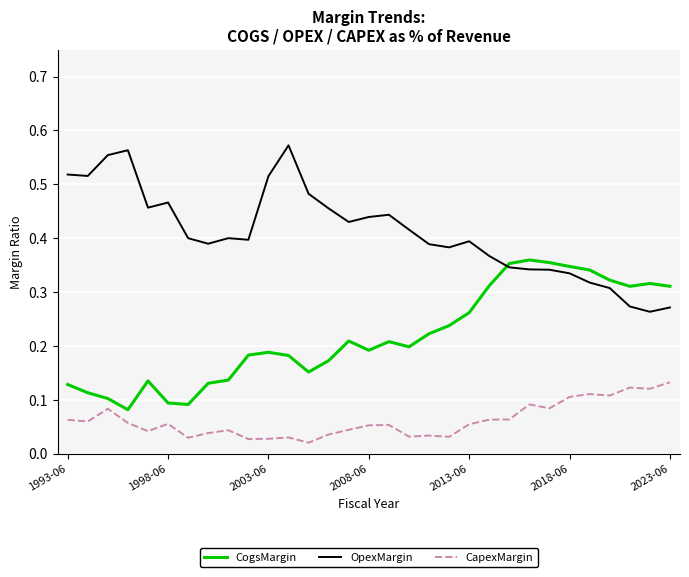

Which series has the largest total across all categories?

OpexMargin